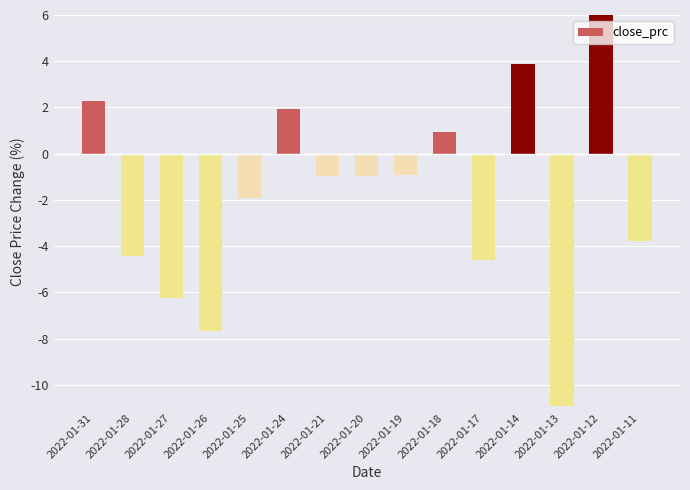

At which category does the chart reach its peak across all series?

2022-01-12